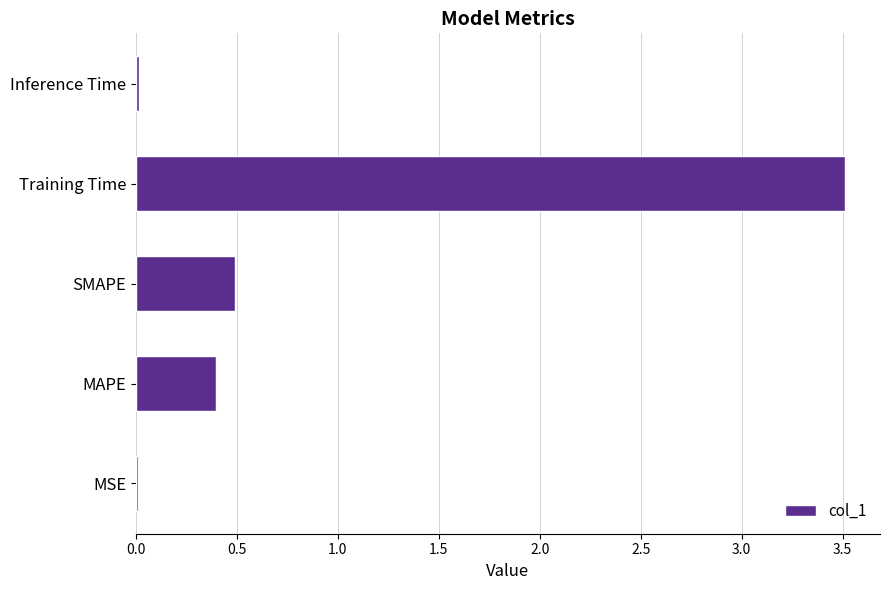

How many bars are there in total?

5